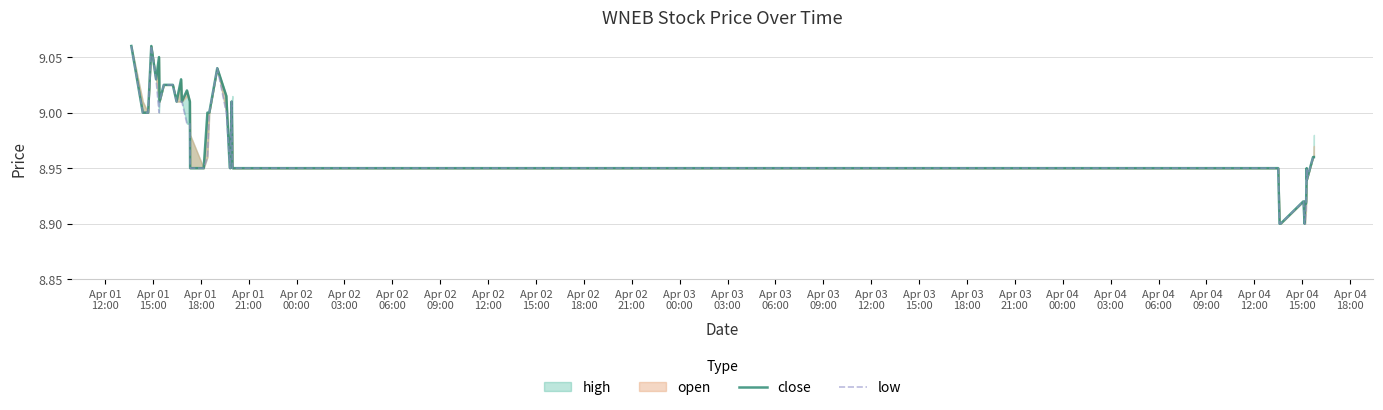

What is the average value of the close series?

9.0